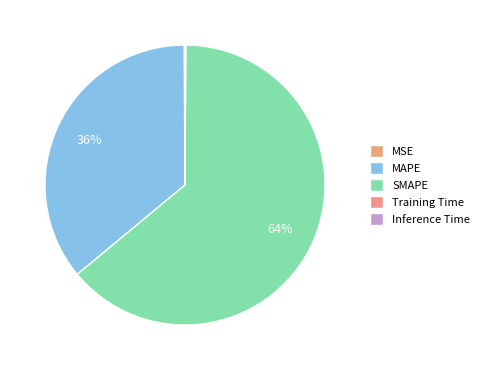

To the nearest percent, what is the average slice percentage?

20%